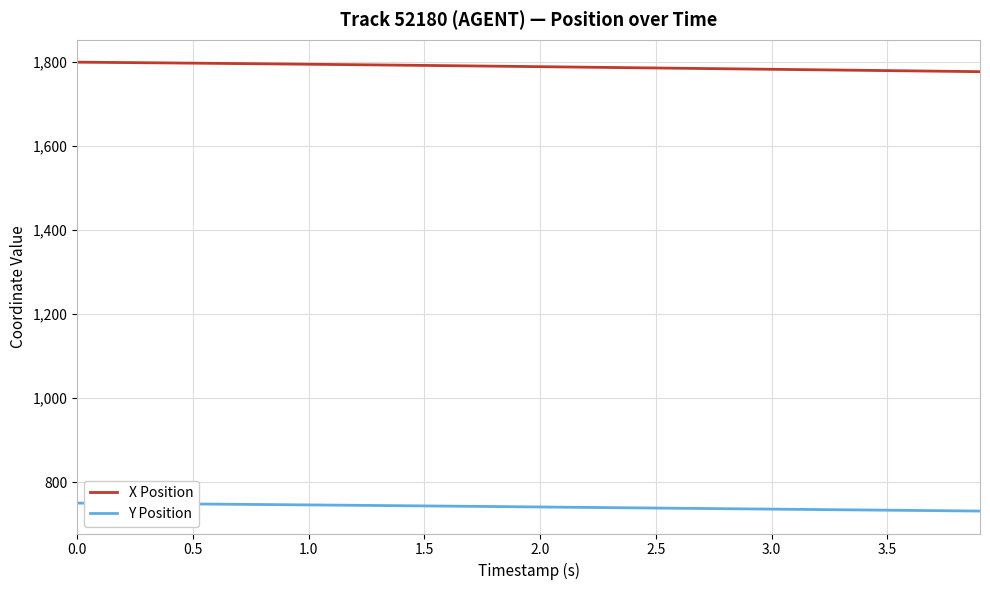

True or false: Y Position and X Position intersect in this chart.

False